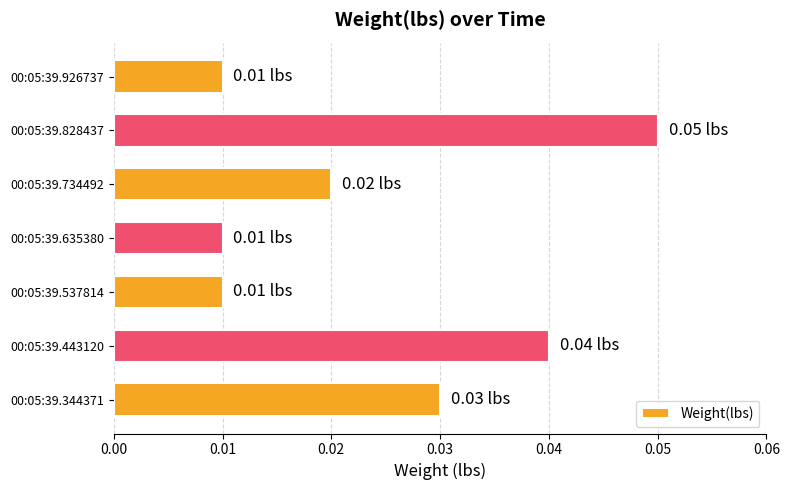

Which has a higher value, 00:05:39.734492 or 00:05:39.635380?

00:05:39.734492